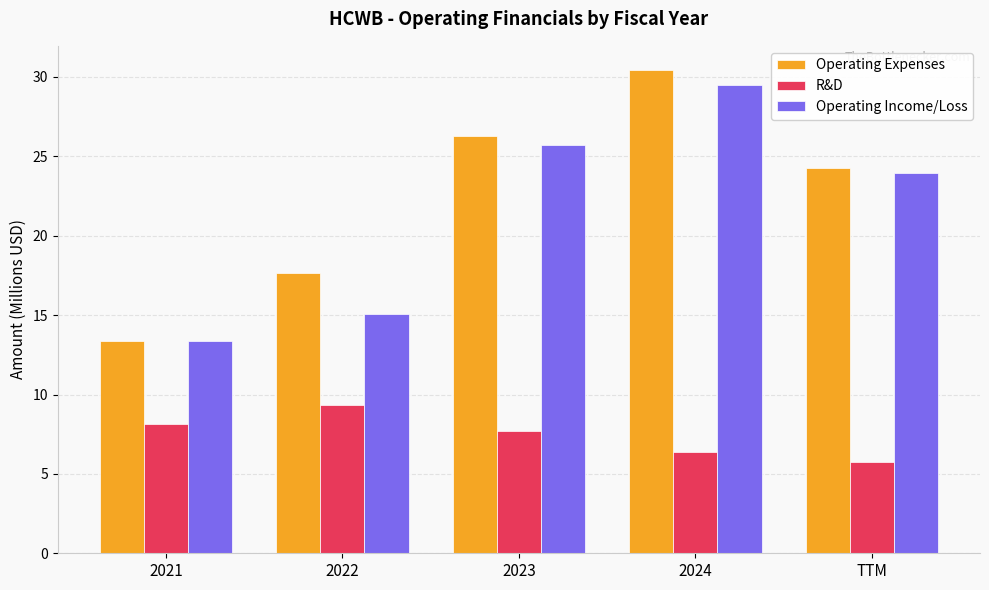

Reading left to right, transcribe all the data shown in this chart.

Operating Expenses: 13.4	17.7	26.3	30.4	24.3
R&D: 8.2	9.3	7.7	6.4	5.7
Operating Income/Loss: 13.4	15.1	25.7	29.5	24.0